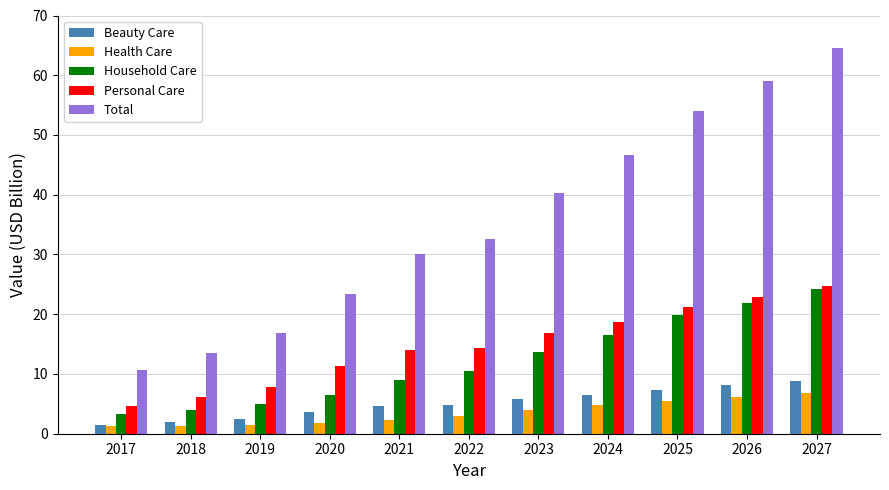

What is the greatest value displayed?

64.5